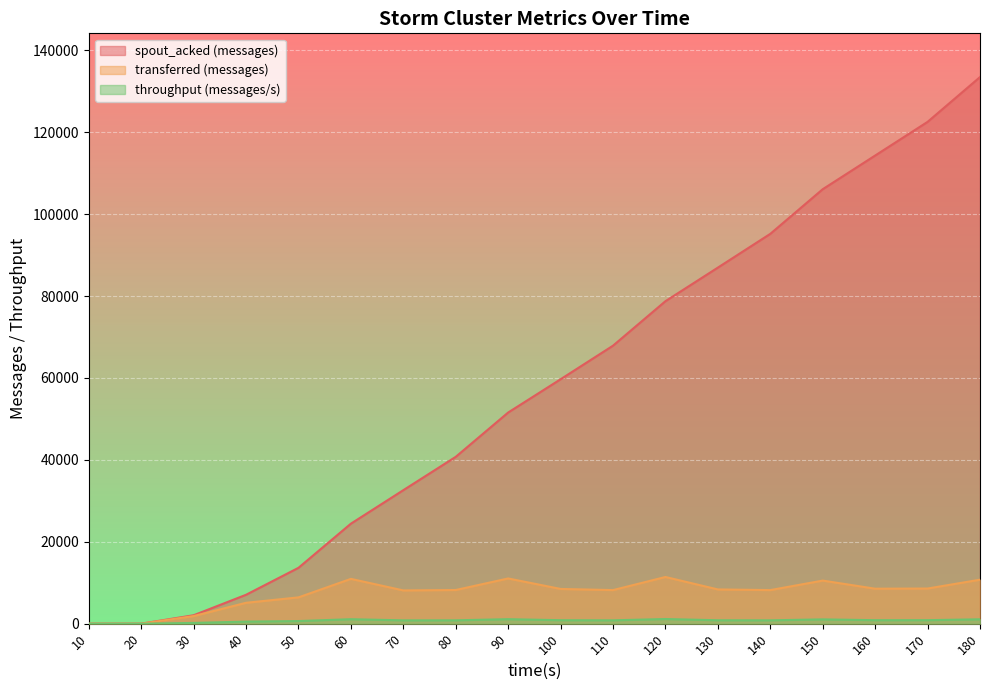

What is the value of the transferred (messages) point at the 7th from the left?

8120